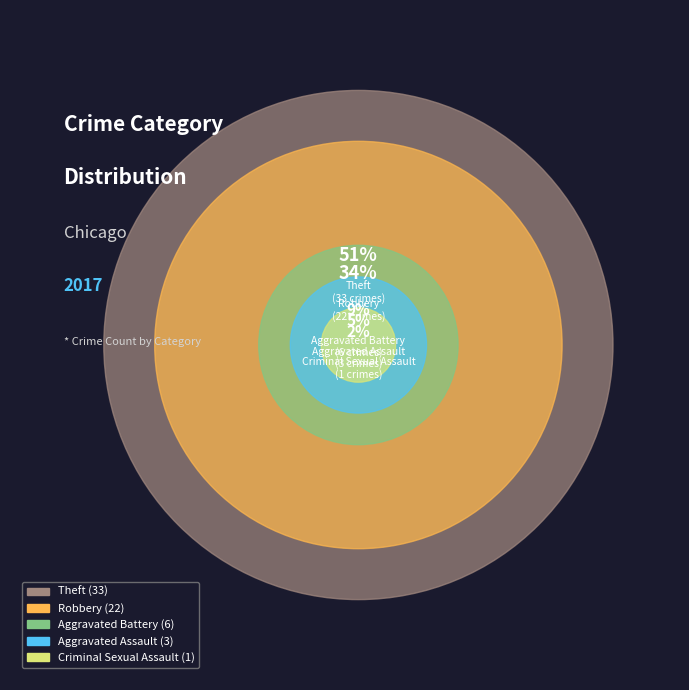

What percentage is the Aggravated Battery slice, to the nearest percent?

9%